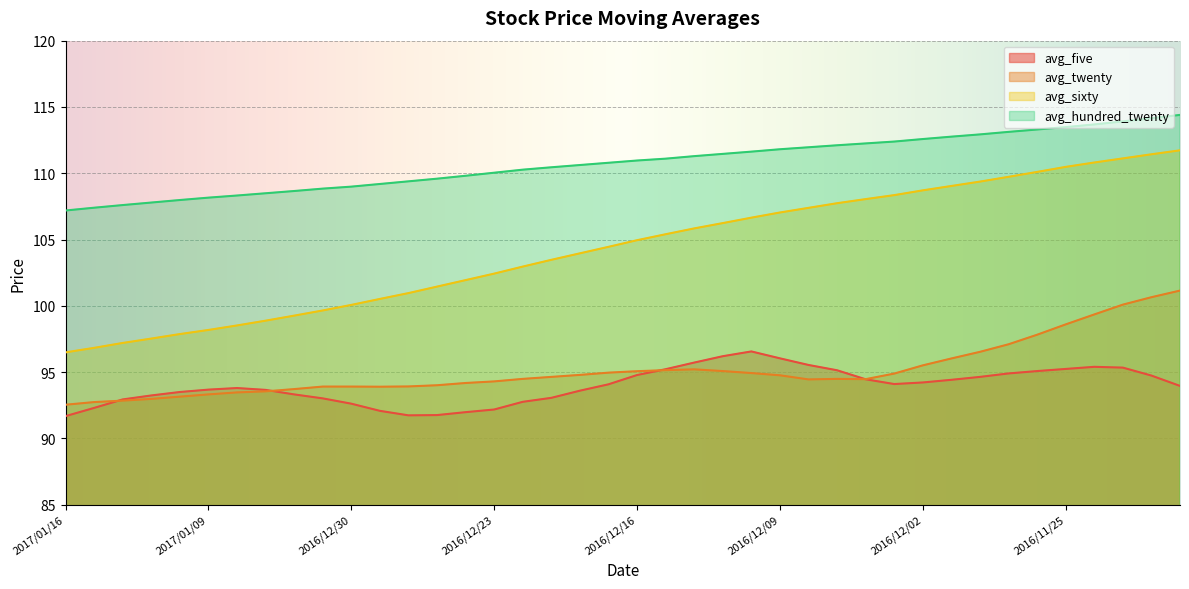

Between 2016/12/15 and 2017/01/03, which is larger?

2016/12/15